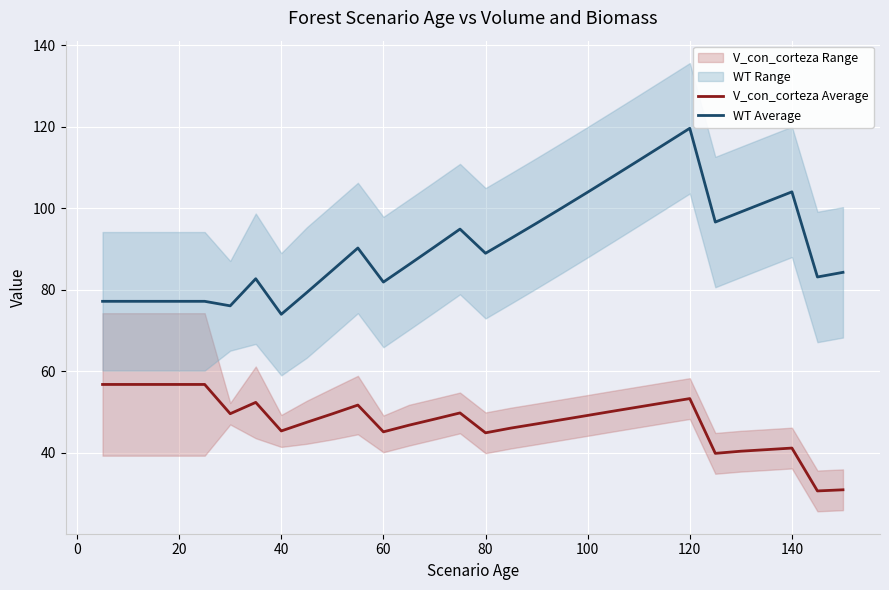

Does the chart display data point markers on the line(s)?

No